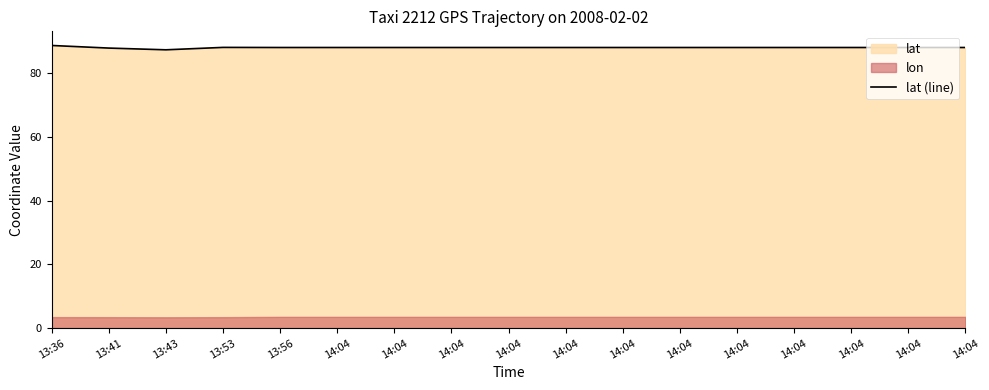

The value at 14:04 is 88.2. True or false?

True